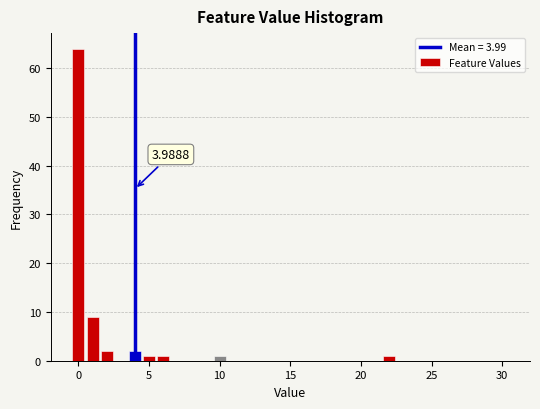

Around what value on the x-axis is the tallest bar? Give the approximate position of its centre, as read against the axis.

0.0